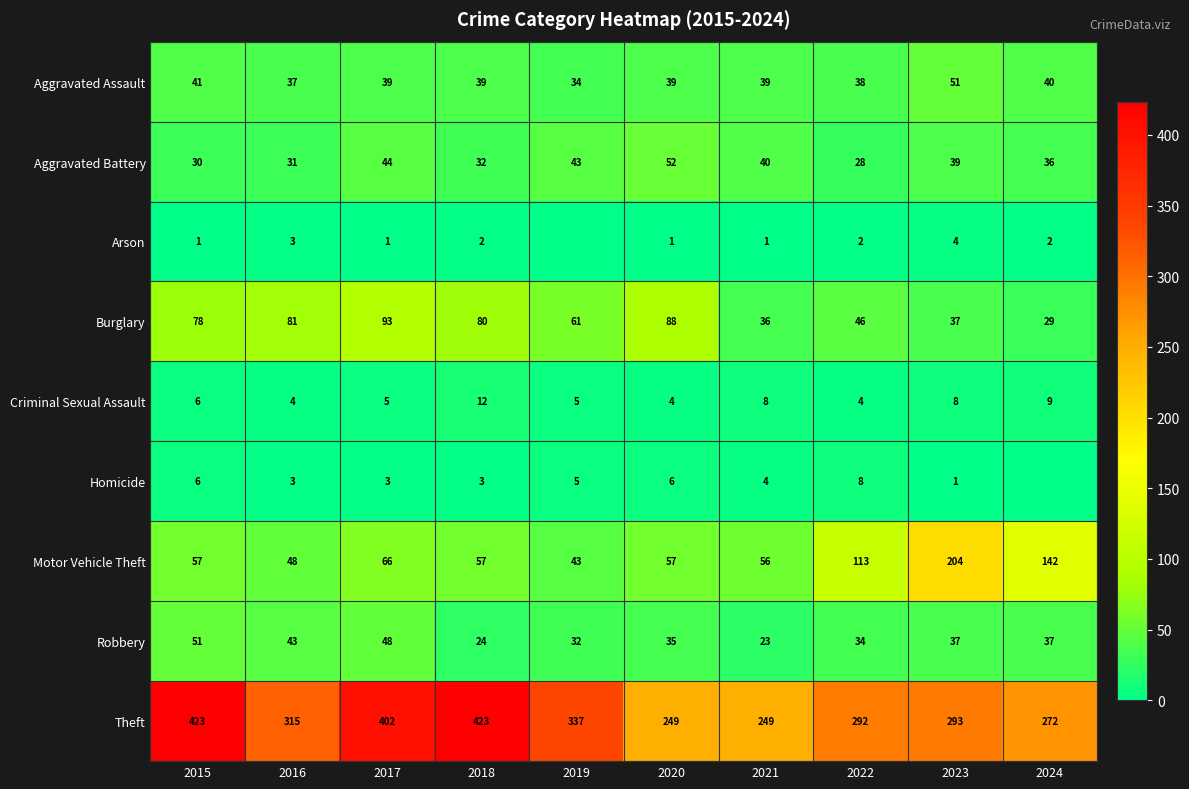

How many values in the Aggravated Battery series are below 39?

5